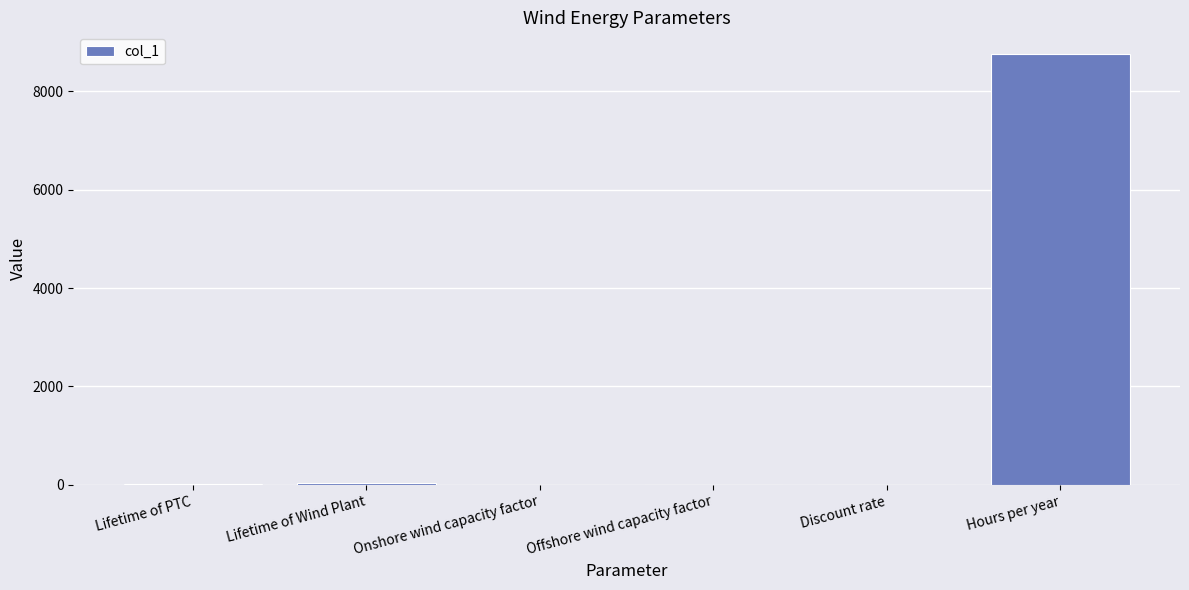

Between Hours per year and Lifetime of PTC, which is larger?

Hours per year